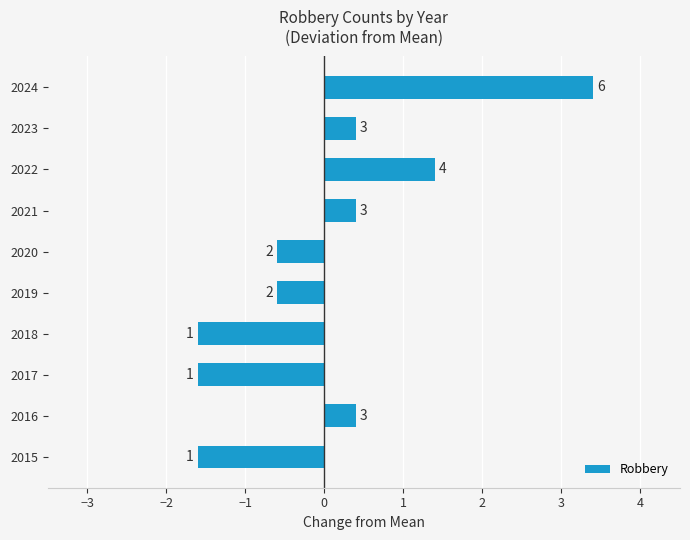

Does the chart contain any negative values?

Yes